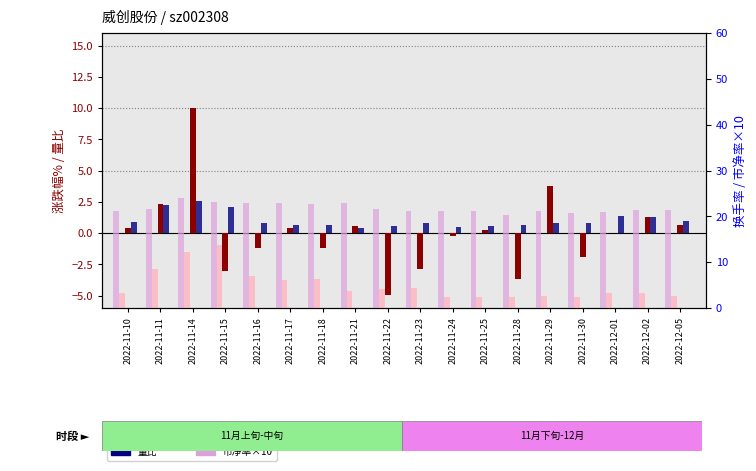

What is the difference between the maximum and minimum values in the 市净率×10 series?

3.6